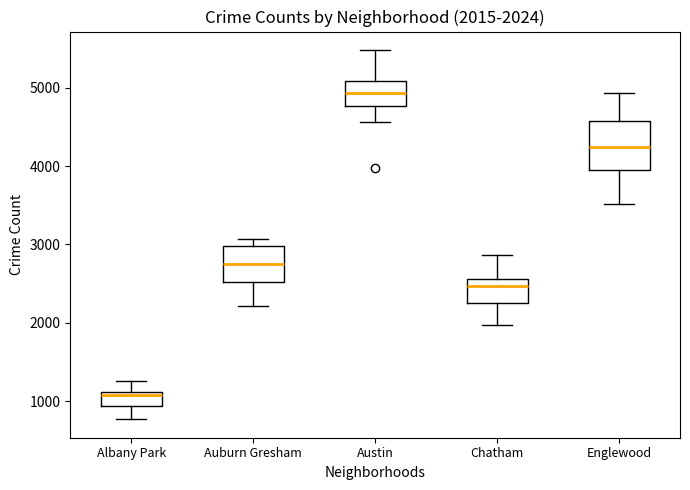

Which box's median line is the highest?

Austin